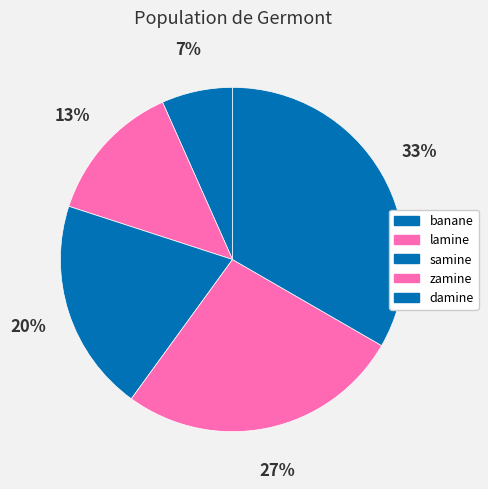

Does damine account for over 50% of the chart?

No